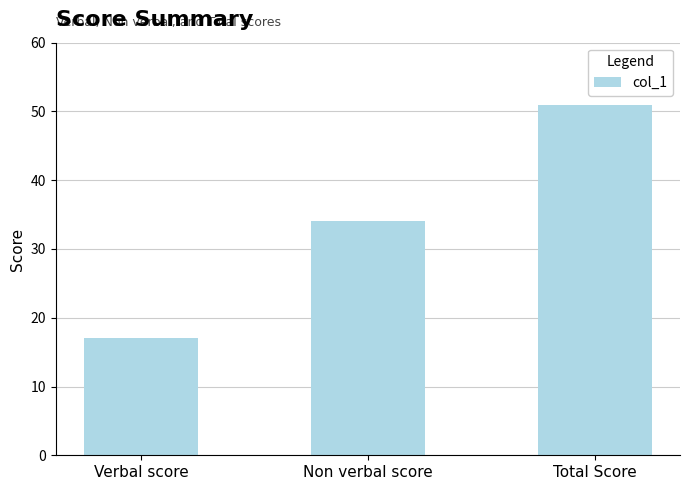

What is the ratio of the value at Total Score to the value at Verbal score?

3.0